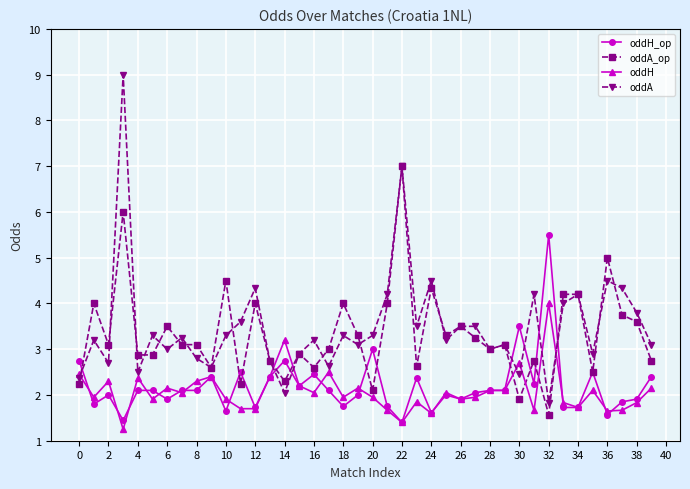

Which series ends up on top after the final intersection of oddA_op and oddH?

oddA_op